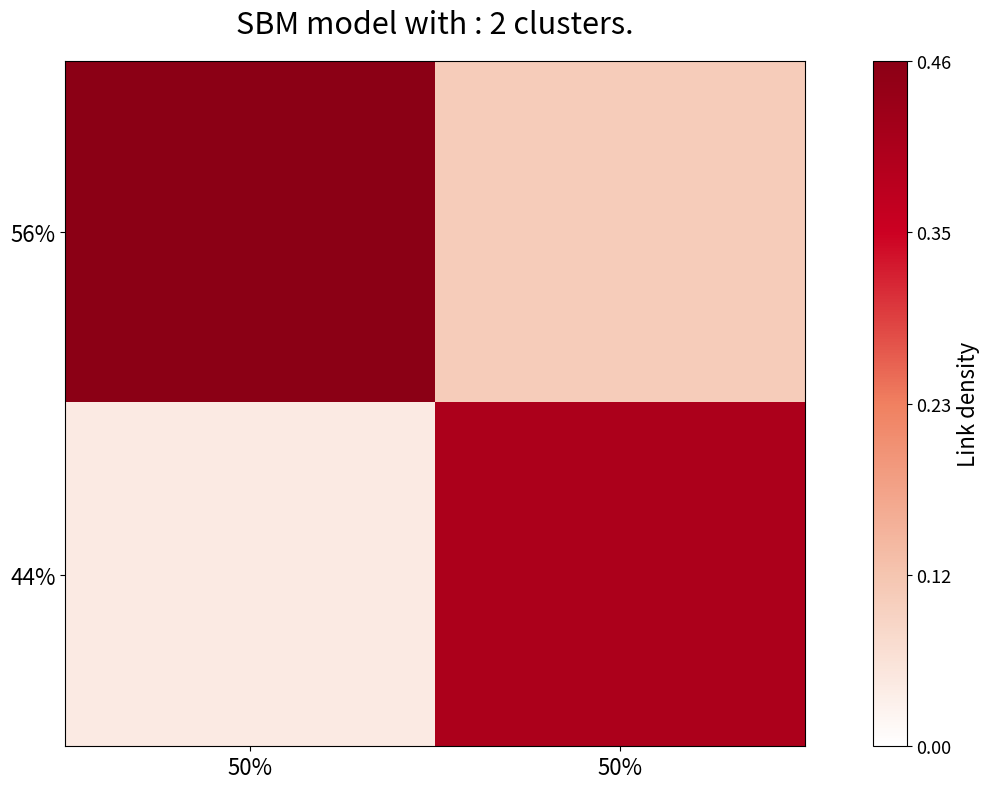

At which category is the sum across all series the highest?

50%